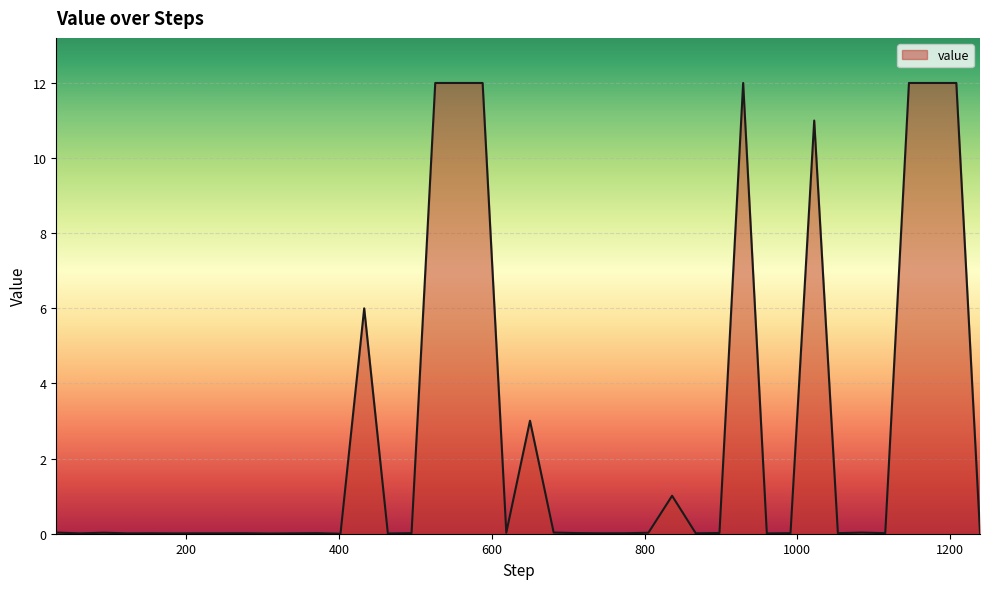

What is the greatest value displayed?

12.0